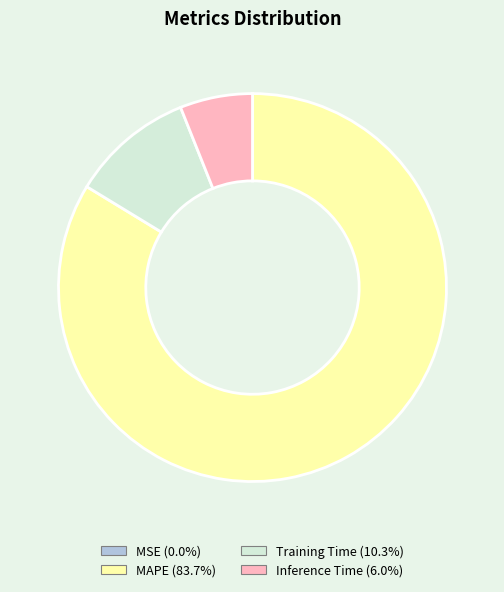

The Training Time slice represents 19% of the pie. True or false?

False